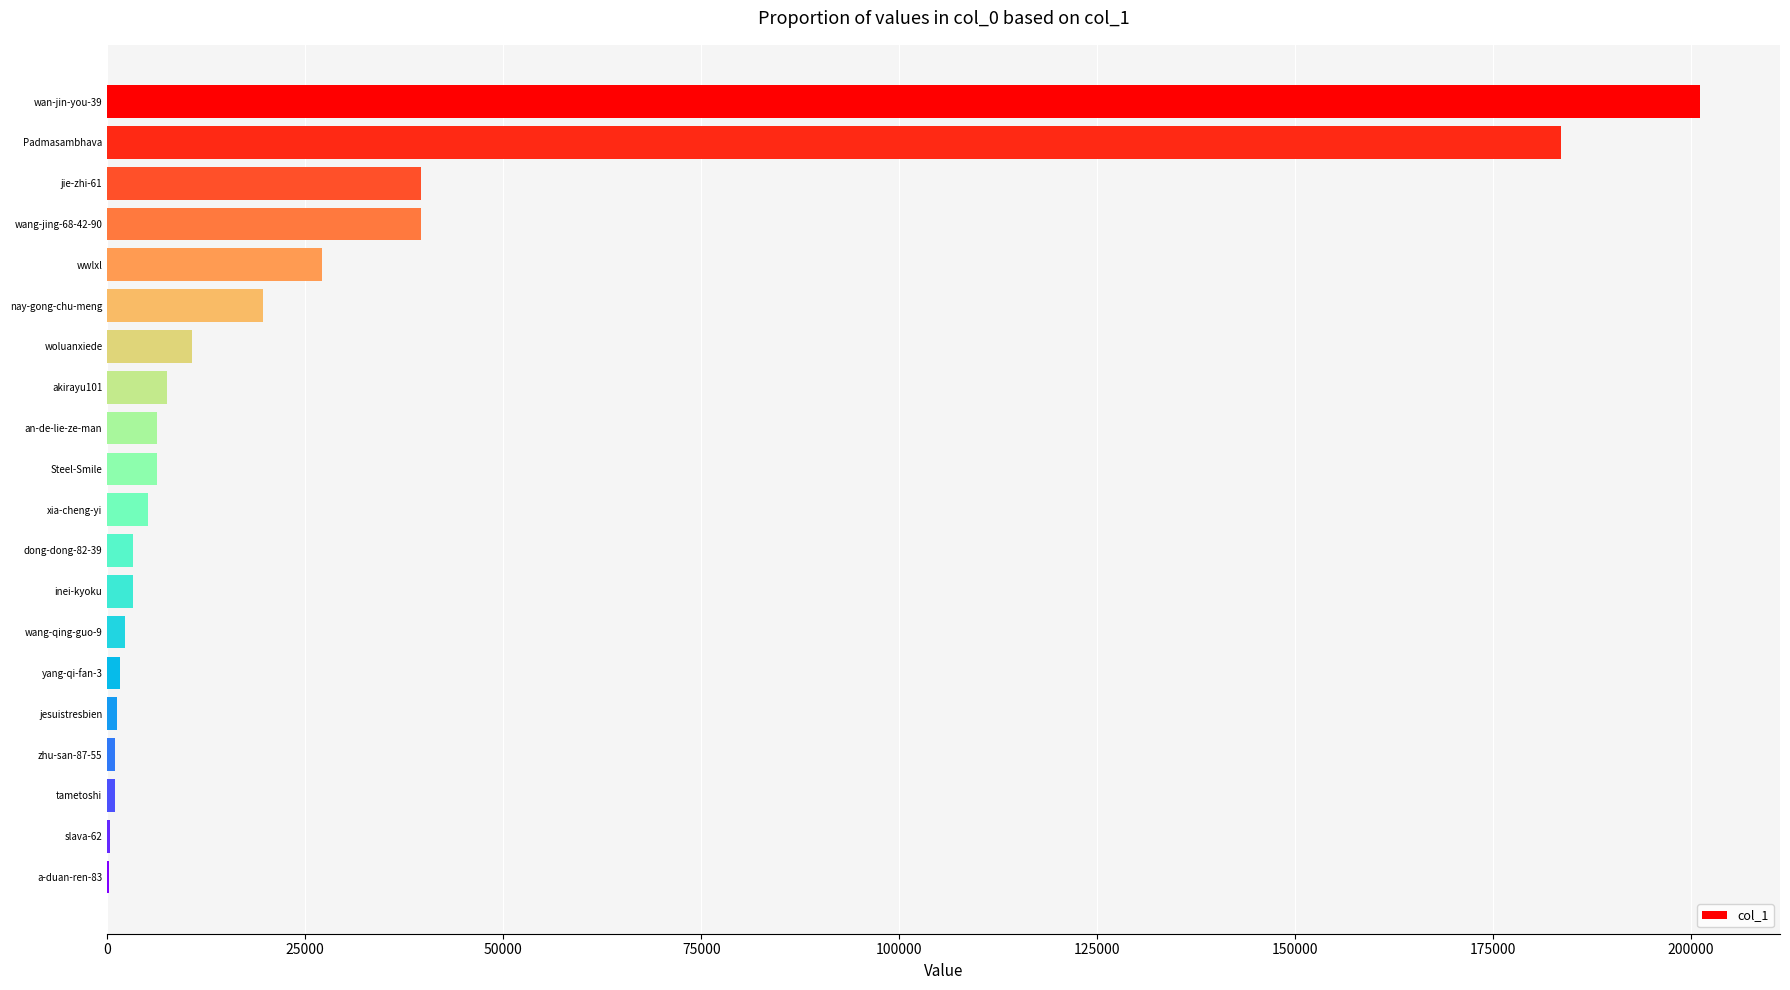

What is the greatest value displayed?

201161